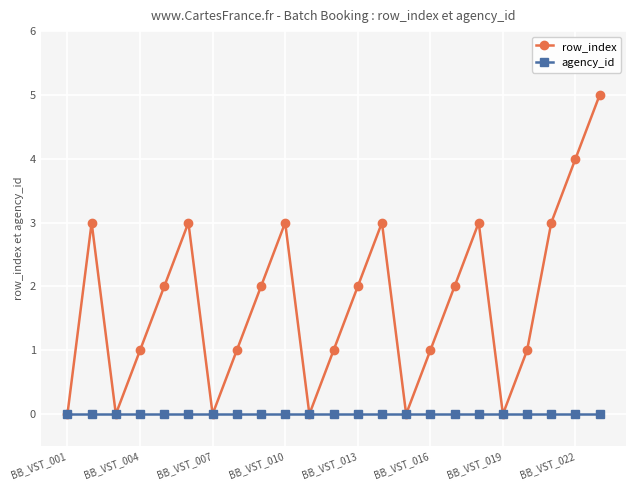

True or false: row_index has more than 1 interior local peaks.

True